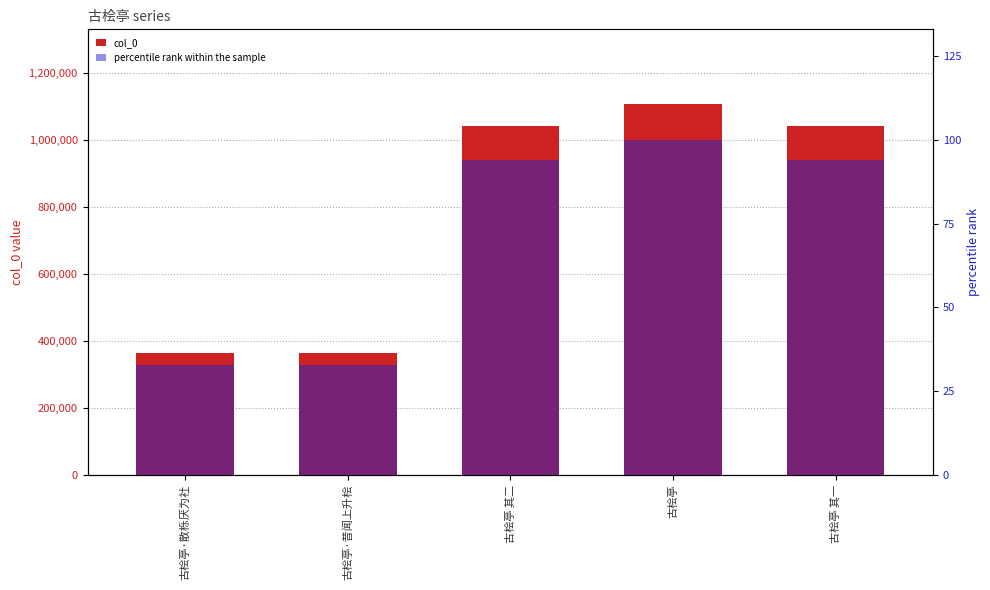

What is the difference between the second highest and minimum values in the percentile rank within the sample series?

61.2